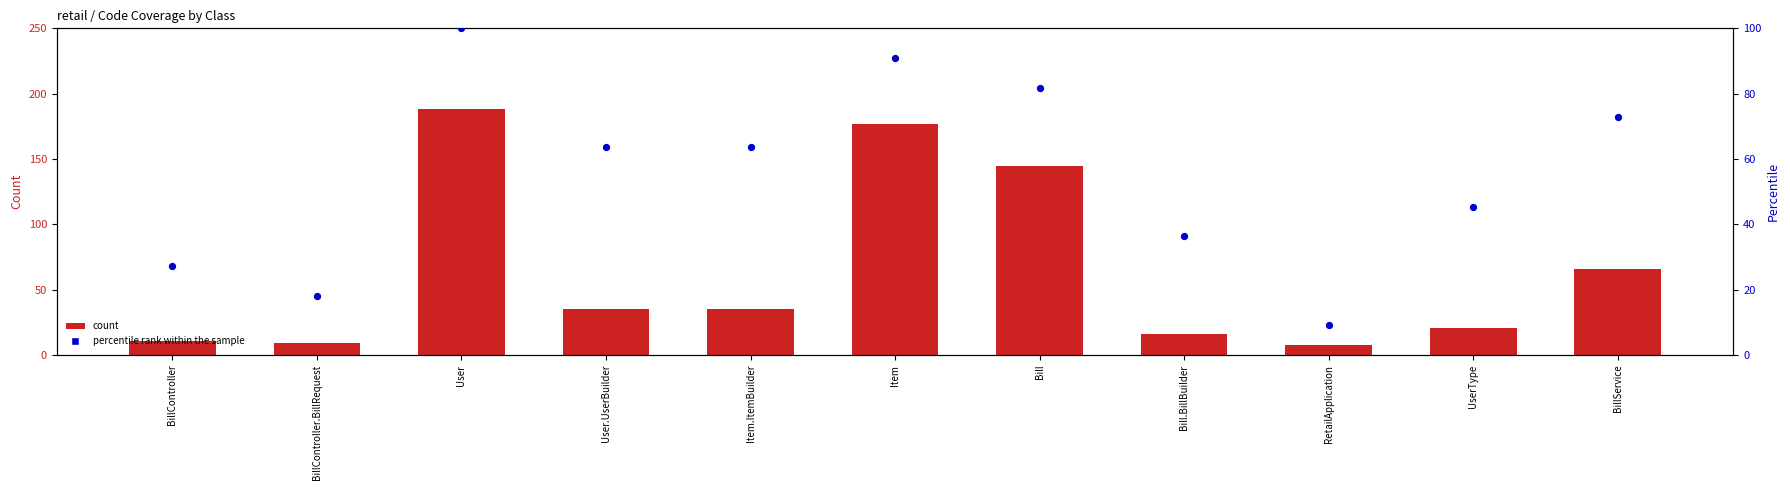

Is the value of count at User greater than the value of percentile rank within the sample at Bill?

Yes